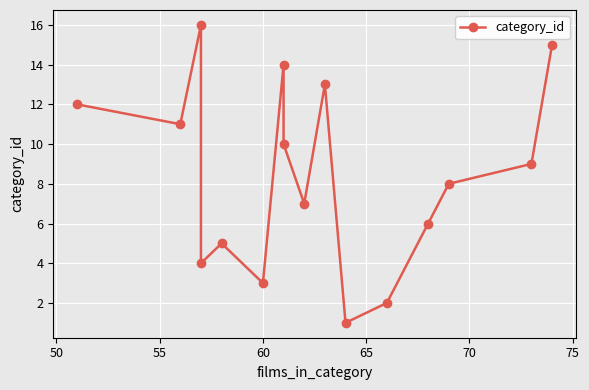

How many categories are shown in the chart?

16